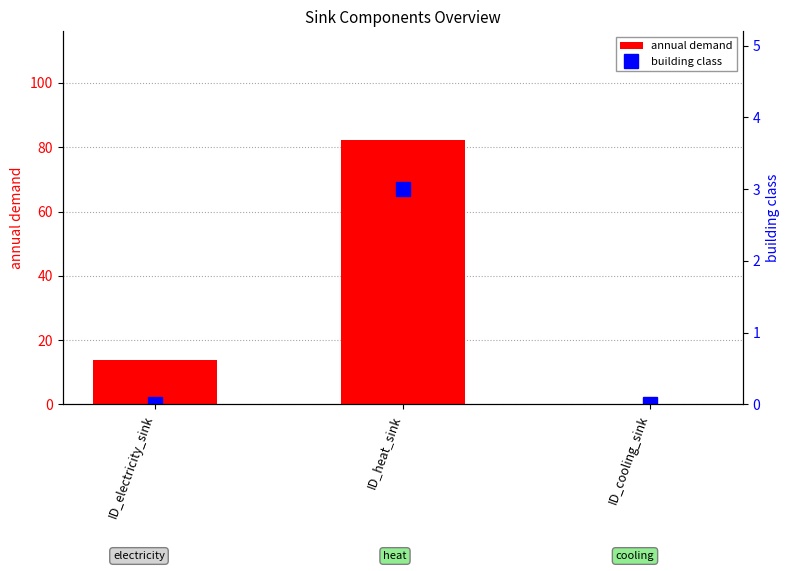

What position from the right is ID_cooling_sink?

1